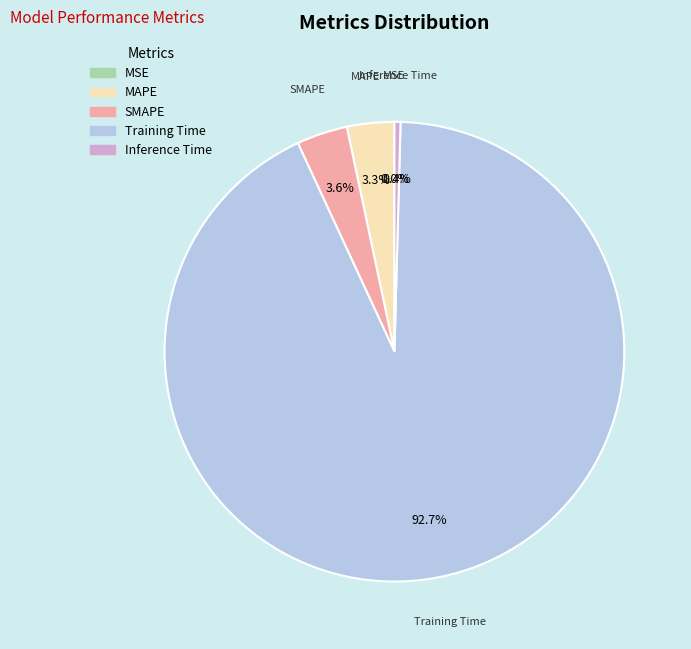

Which category has the biggest portion of the pie?

Training Time